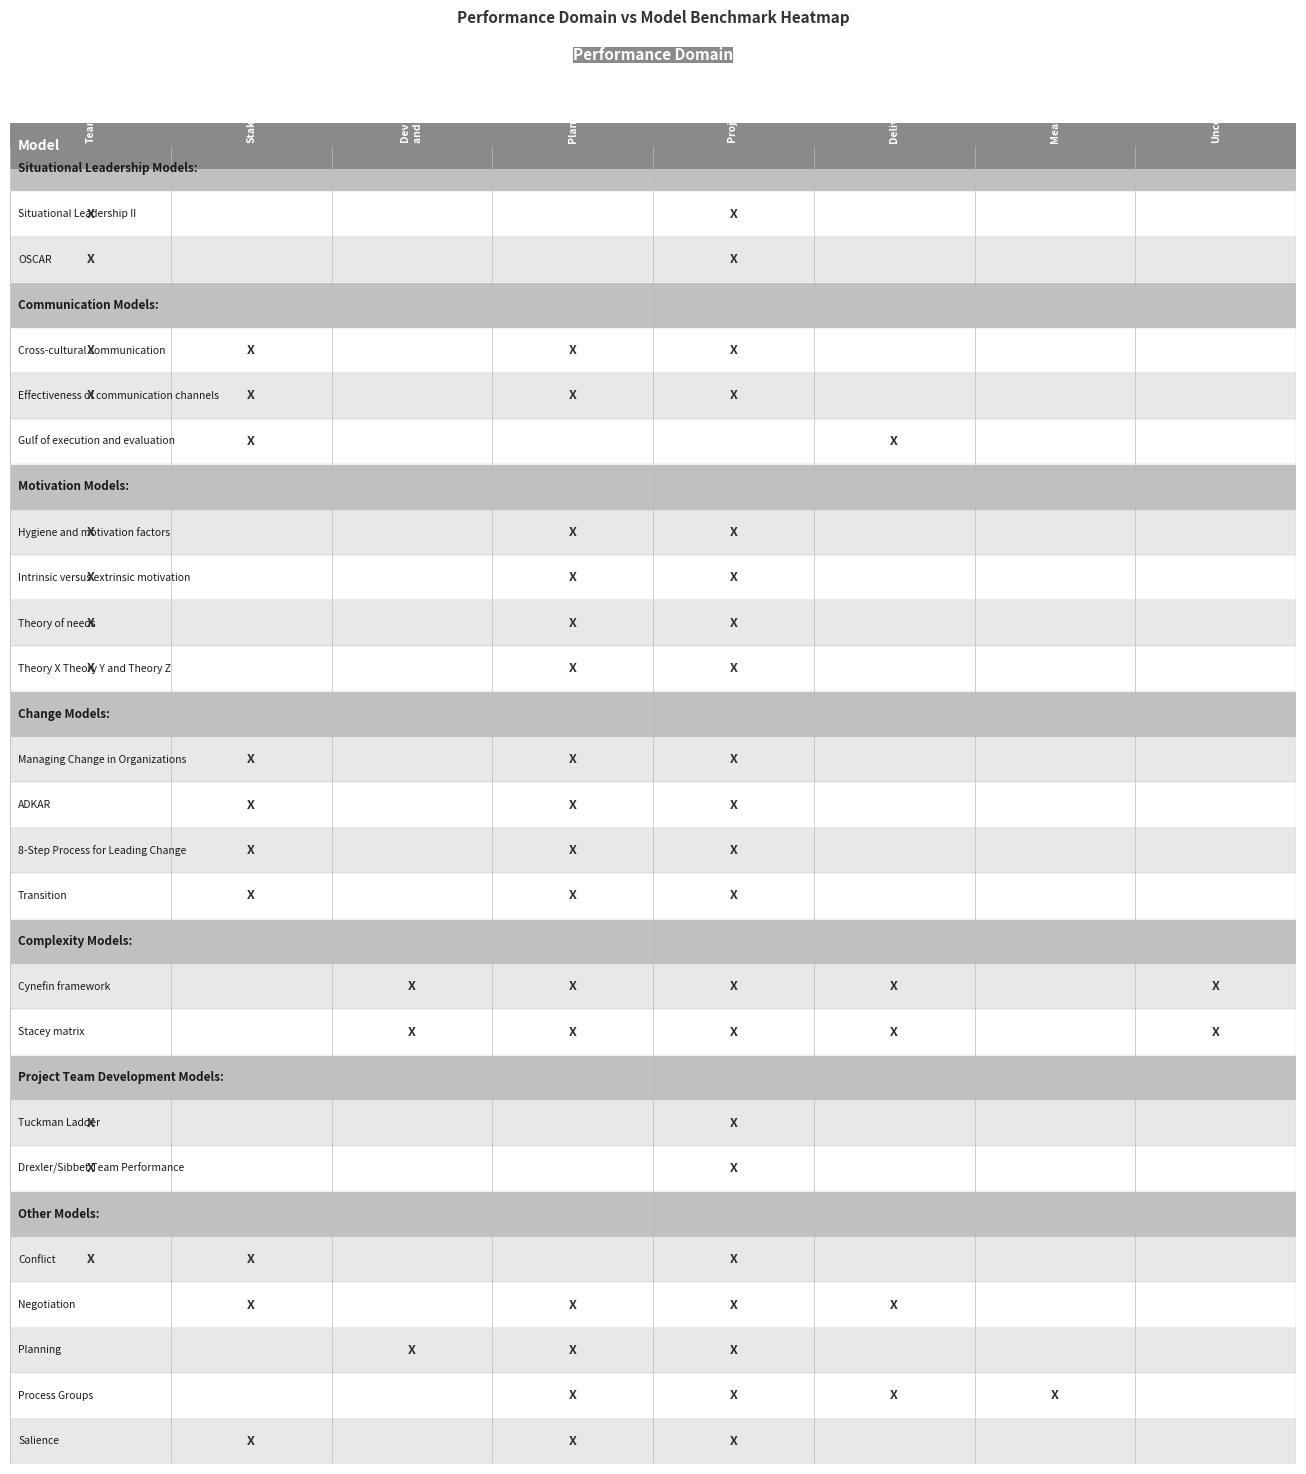

True or false: Intrinsic versus extrinsic motivation has a value of 0 at 5.

True